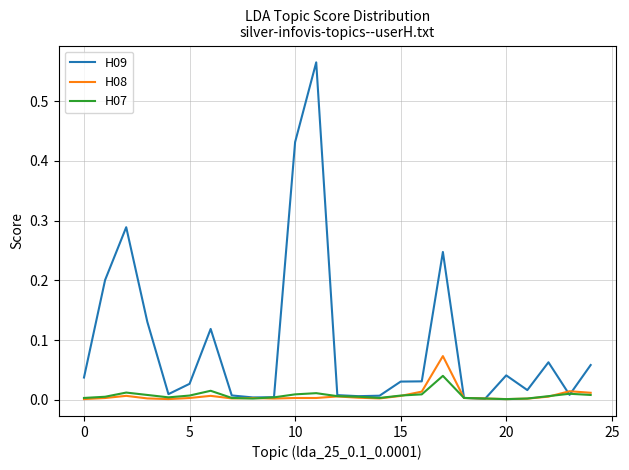

Which series has the largest total across all categories?

H09